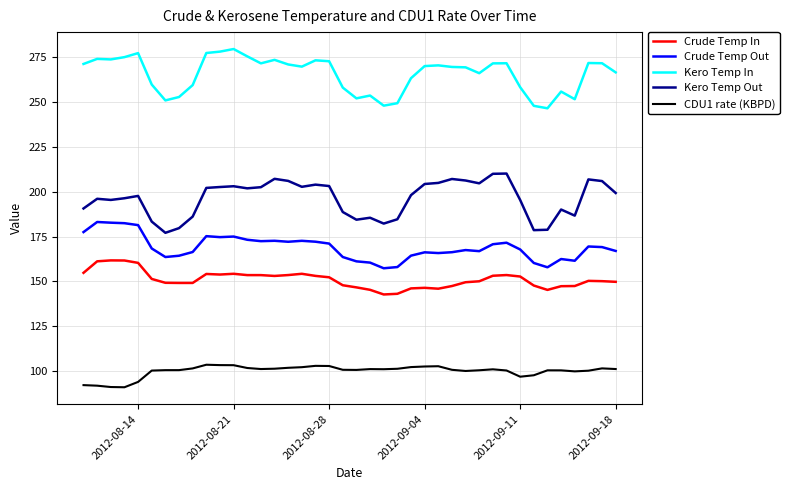

Which series has the largest total across all categories?

Kero Temp In